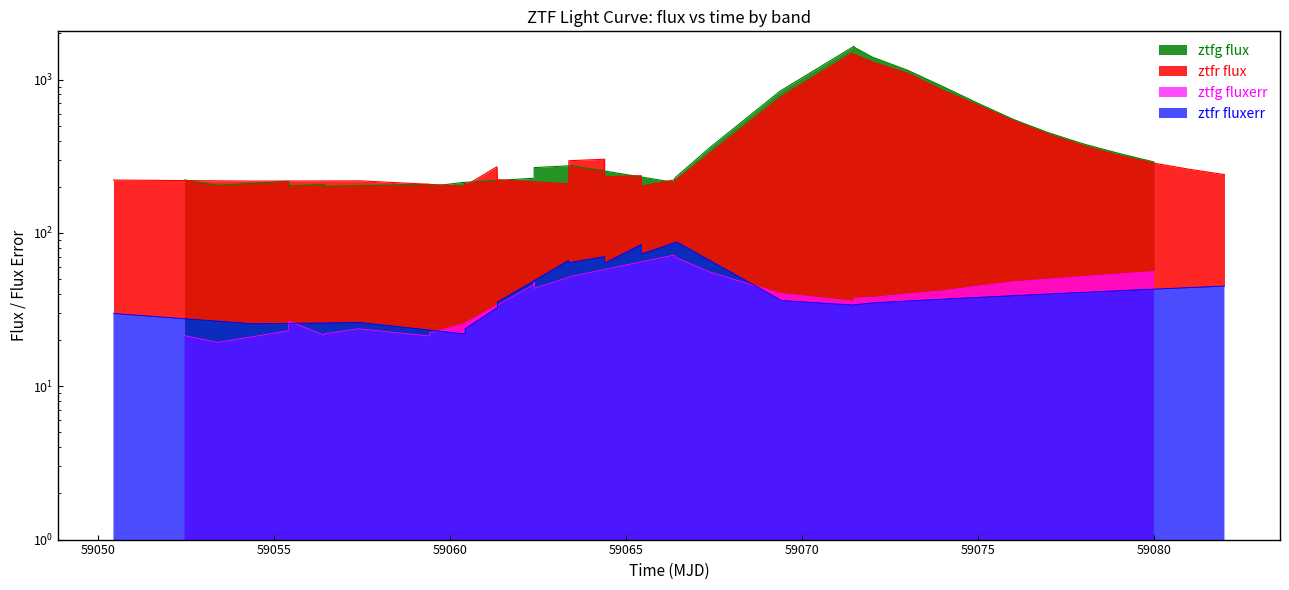

What are all the series names shown in the legend?

ztfg flux, ztfr flux, ztfg fluxerr, ztfr fluxerr